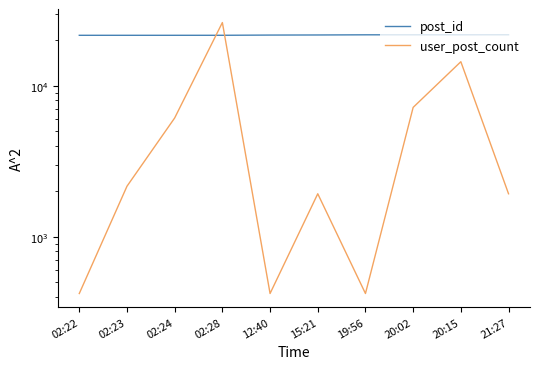

At which category is the sum across all series the highest?

02:28